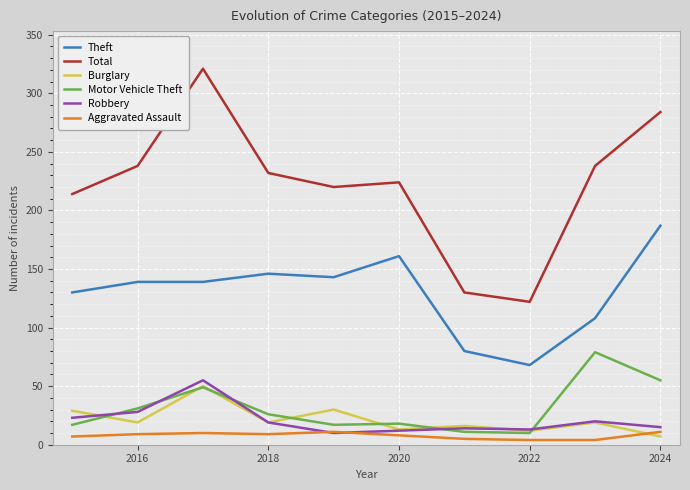

What are all the series names shown in the legend?

Theft, Total, Burglary, Motor Vehicle Theft, Robbery, Aggravated Assault